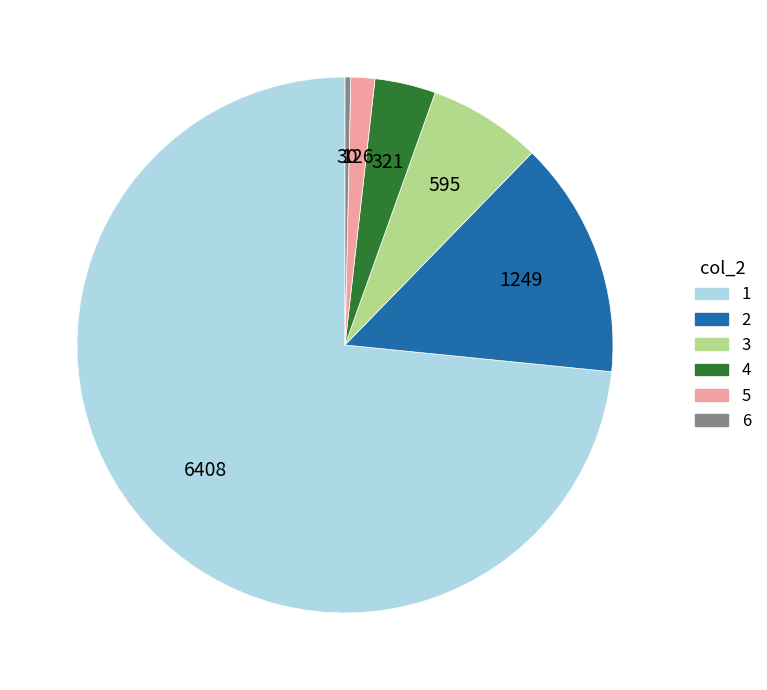

How many slices are in this pie chart?

6